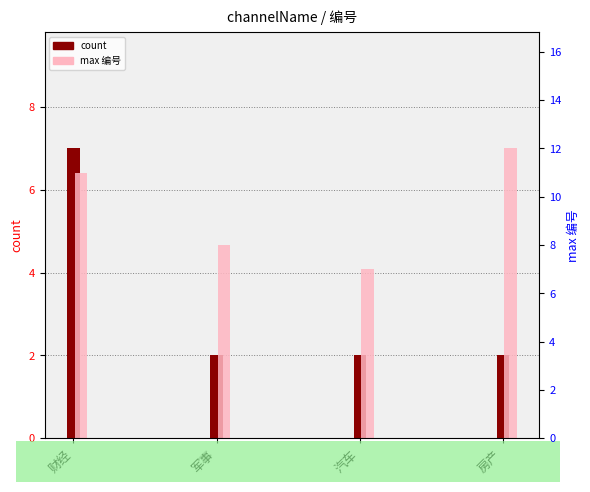

Which series has the largest total across all categories?

max 编号